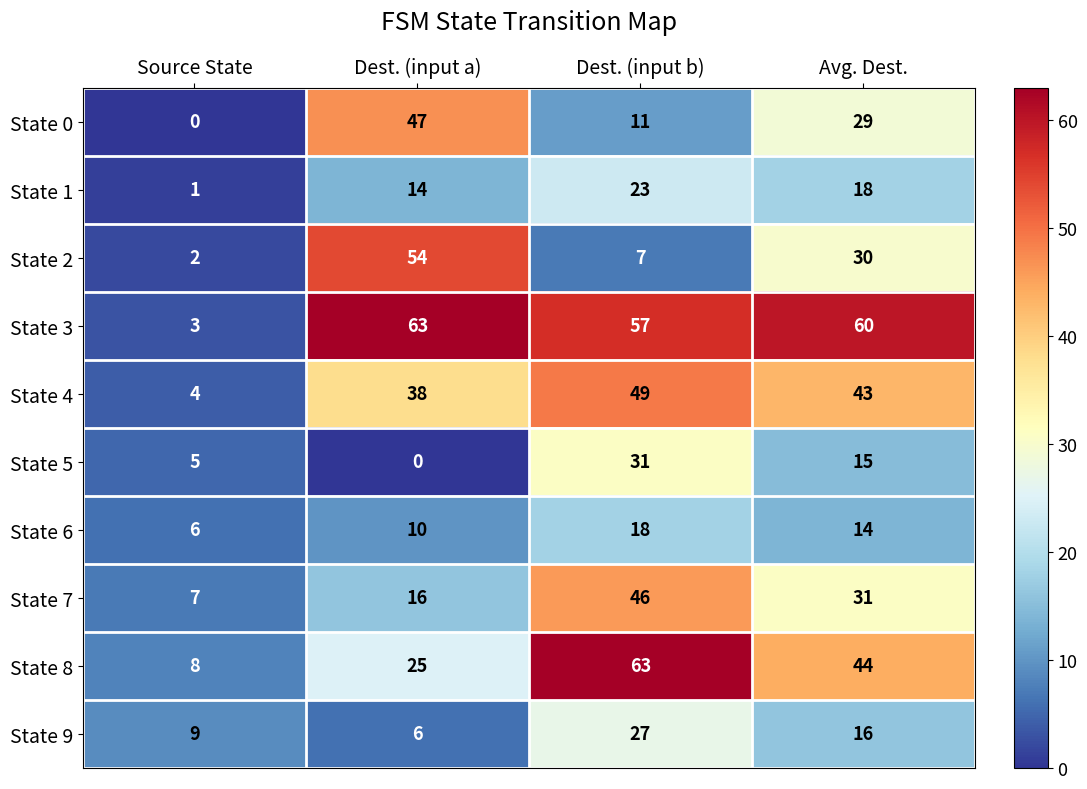

Between Source State and Avg. Dest., which series saw the biggest shift?

State 3